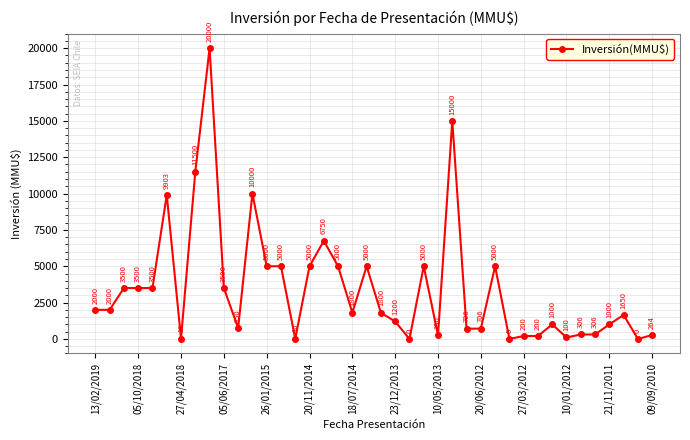

True or false: the data has more than 0 interior local peaks.

True